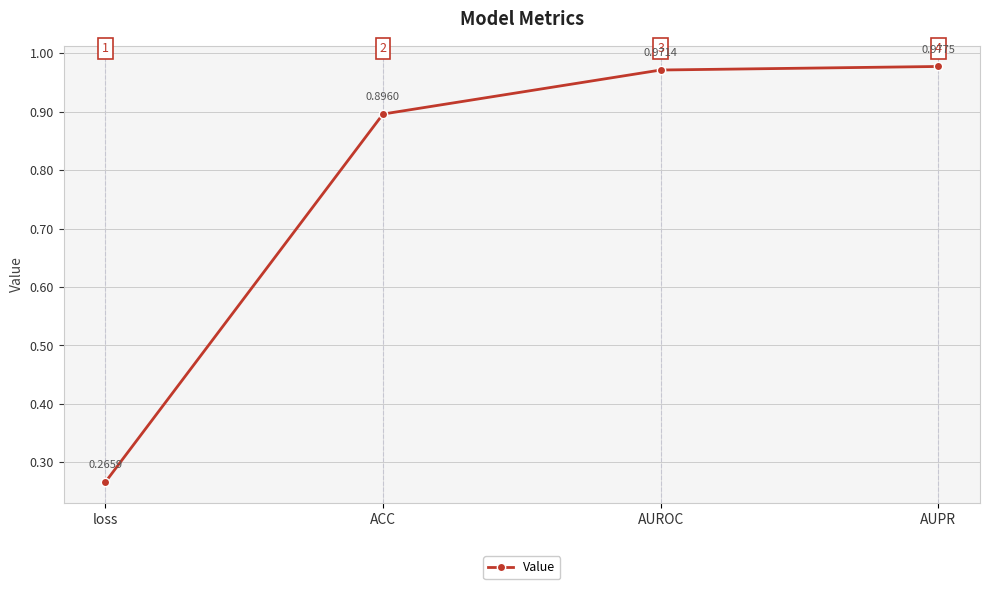

Is it true that the value at ACC is 0.2?

False